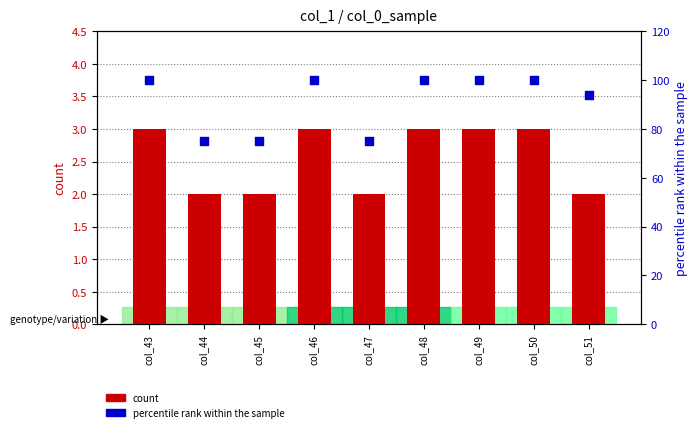

Which series reaches the maximum Y coordinate?

percentile rank within the sample